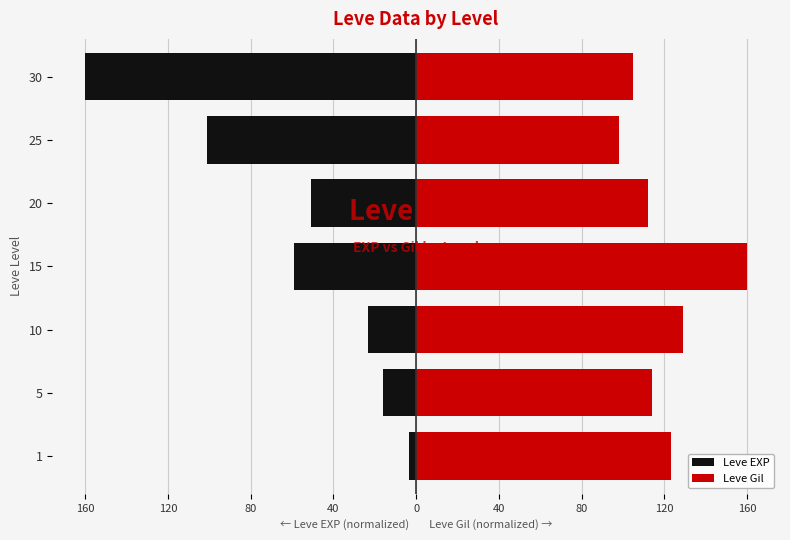

The value of Leve Gil at 30 is 104.8. True or false?

True